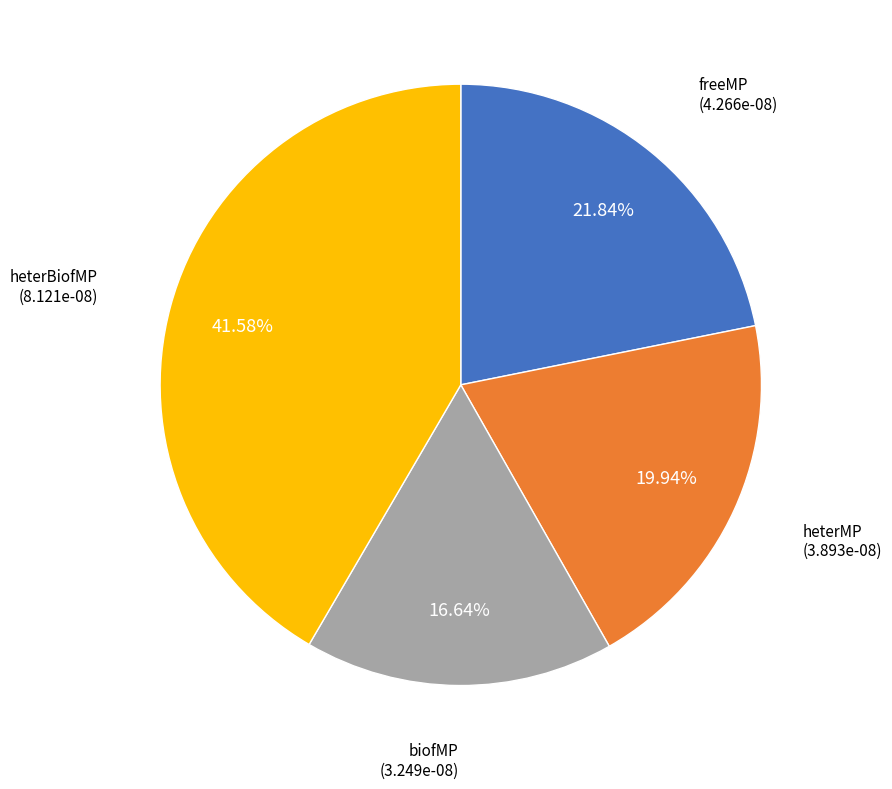

Between heterBiofMP and biofMP, which is larger?

heterBiofMP